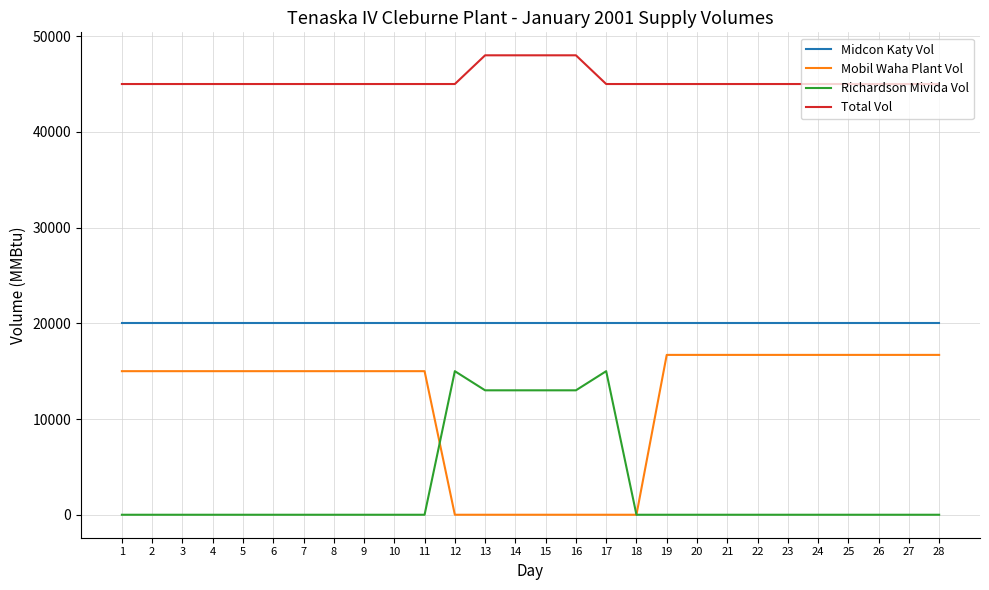

Is it true that Mobil Waha Plant Vol equals 0 at 15?

True